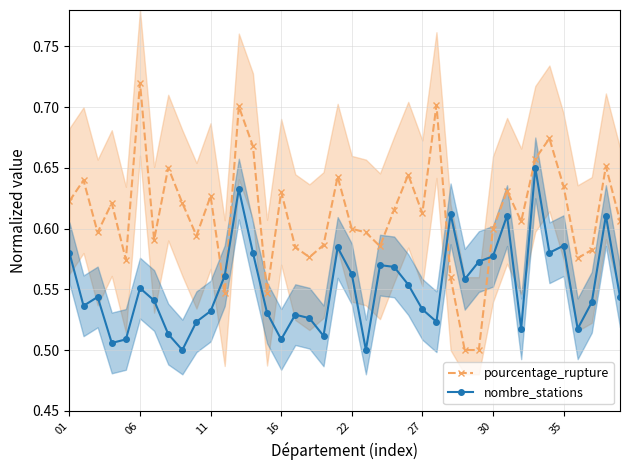

True or false: nombre_stations and pourcentage_rupture cross at least once.

True